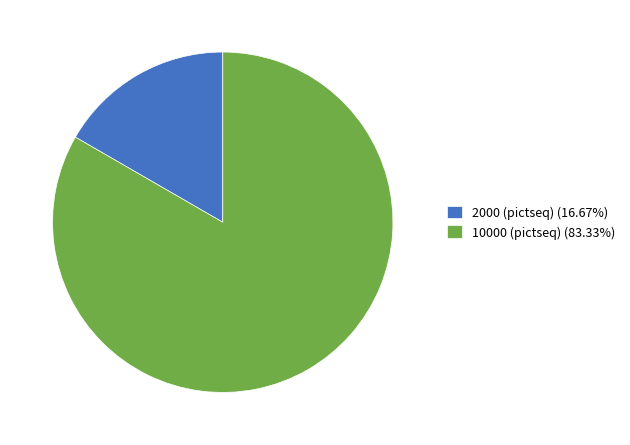

Rank the categories by value from lowest to highest.

2000 (pictseq), 10000 (pictseq)